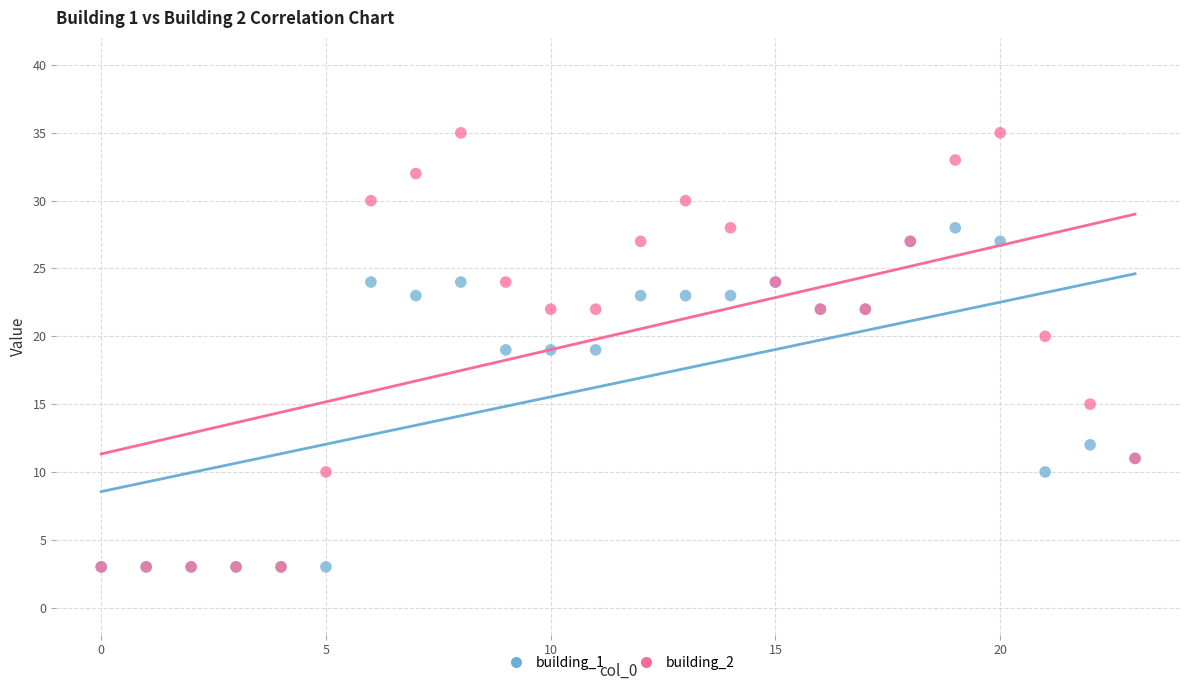

What are all the series names shown in the legend?

building_1, building_2